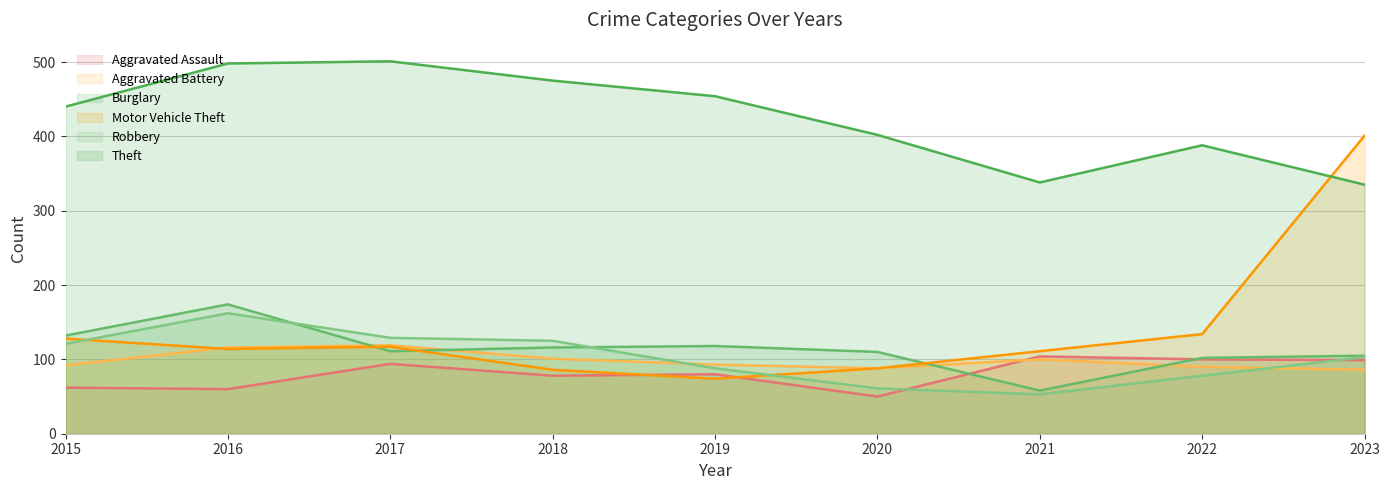

How many series are shown in this chart?

6